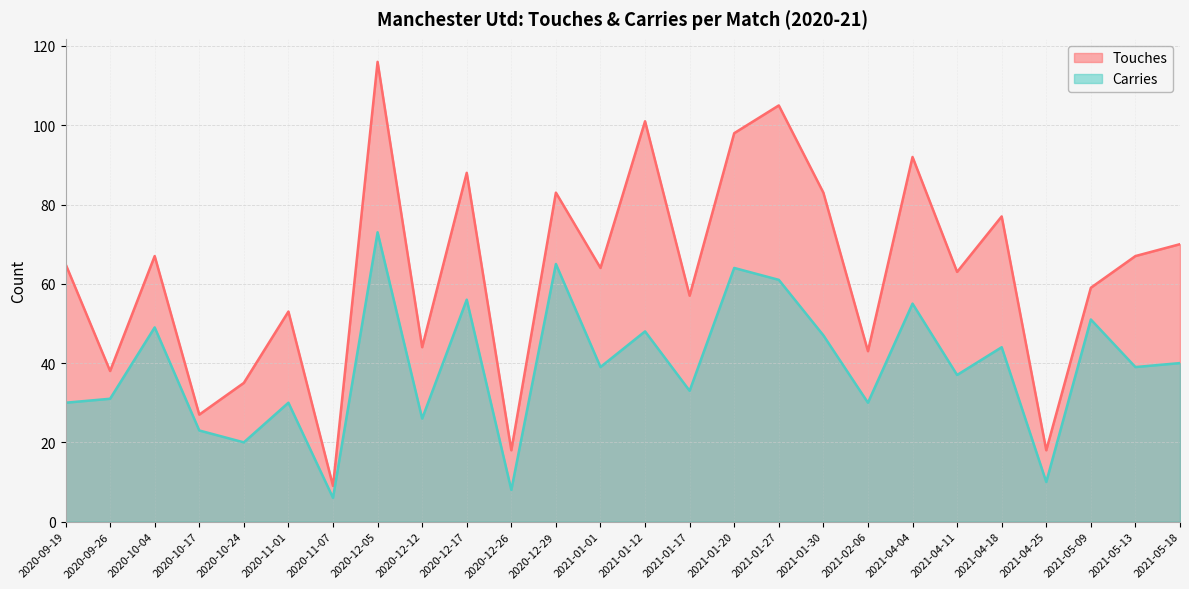

What is the label of the 17th point from the right?

2020-12-17